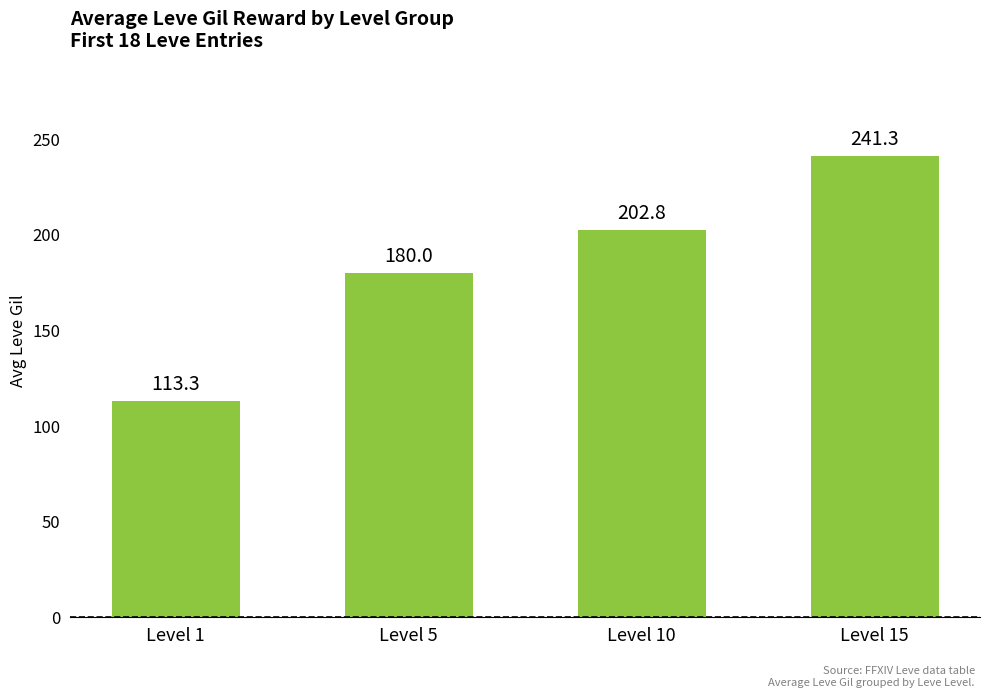

Count the number of data series in this chart.

1